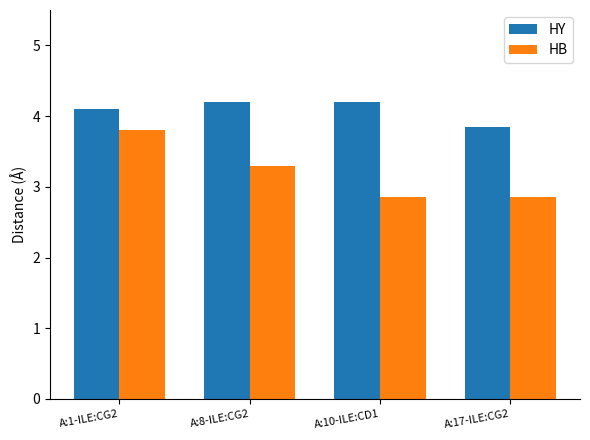

The value of HY at A:8-ILE:CG2 is 4.2. True or false?

True